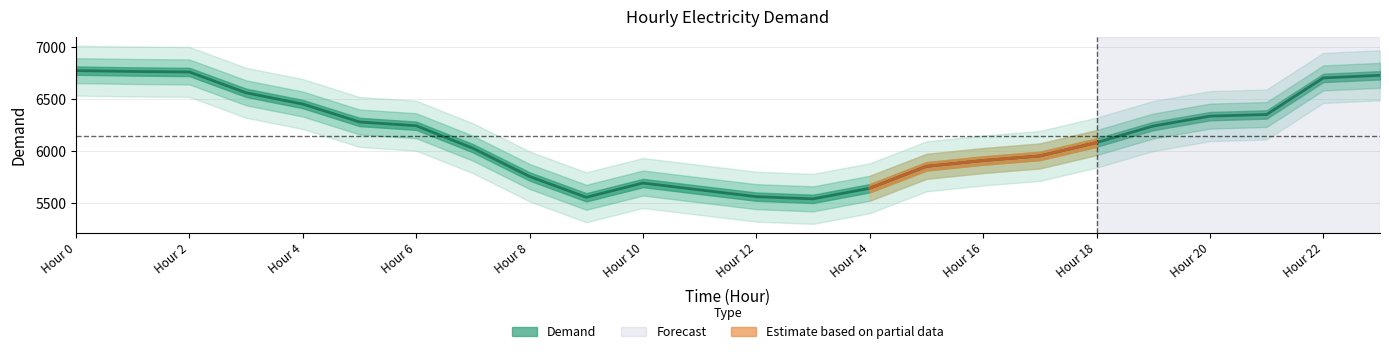

Is it true that the value at Hour 18 is 6081?

True